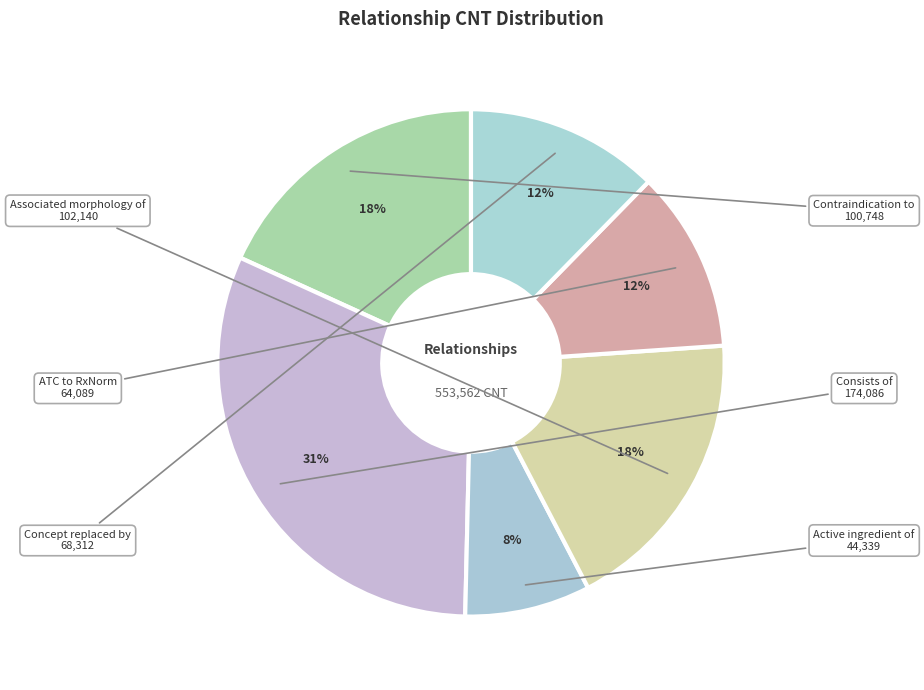

How many segments does this pie chart have?

6